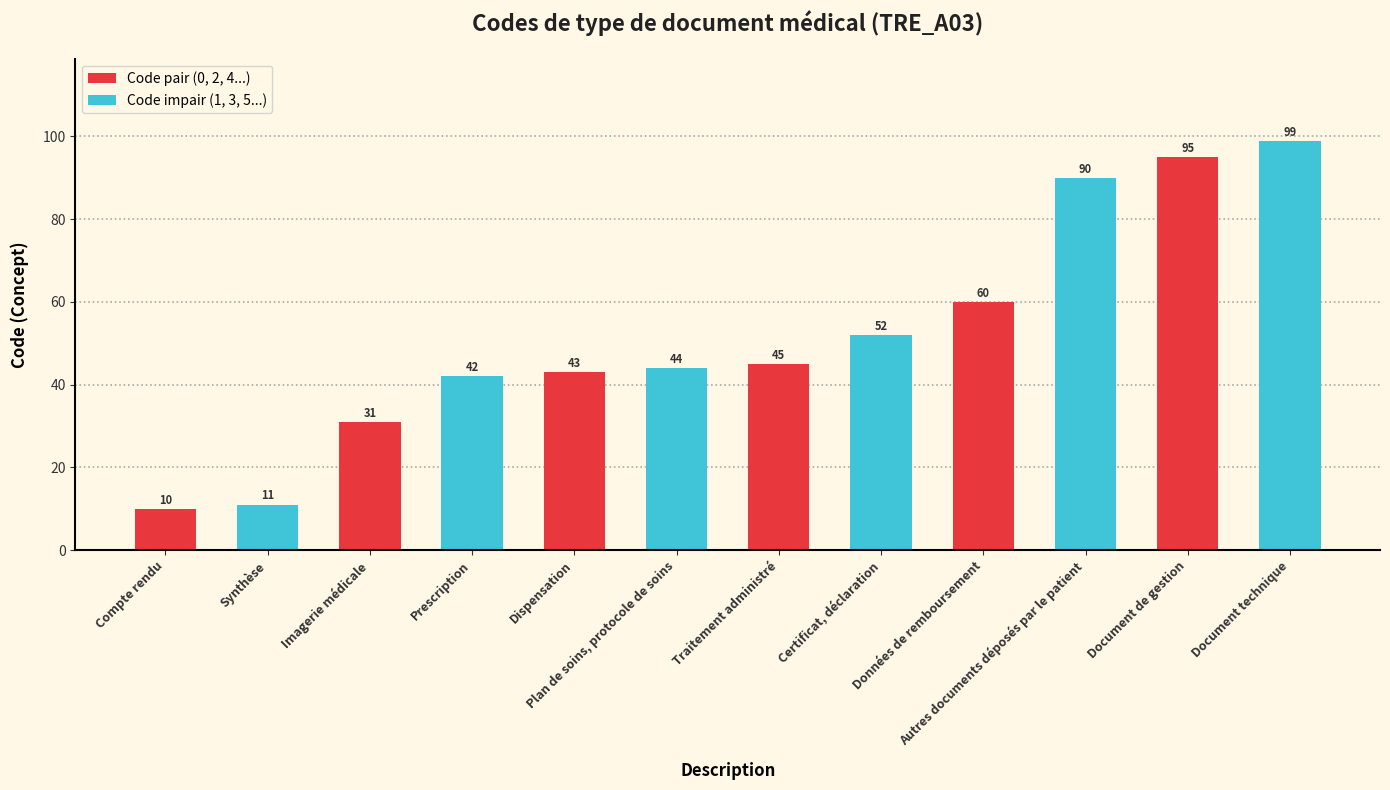

How many data points are less than 45?

6